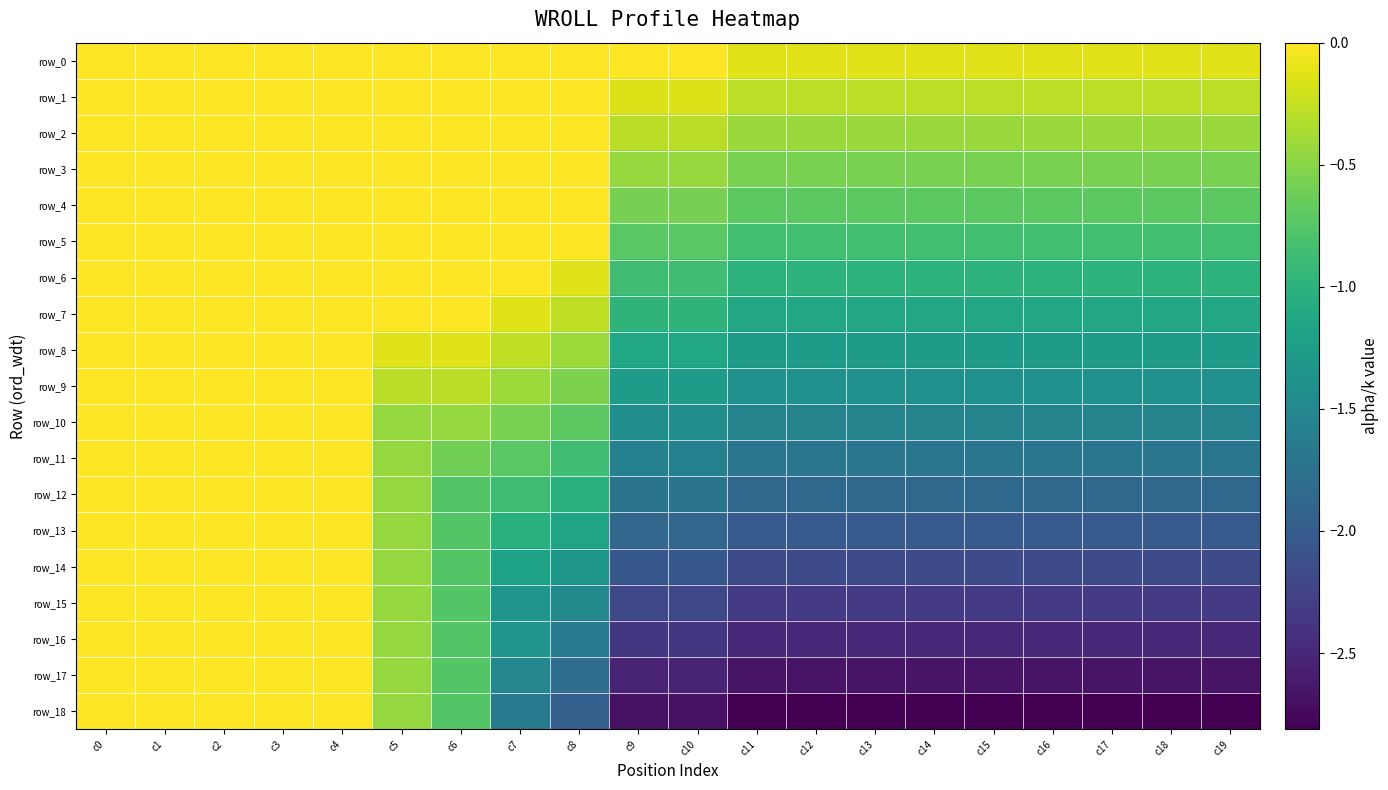

True or false: row_1 has a value of -0.2 at c8.

False